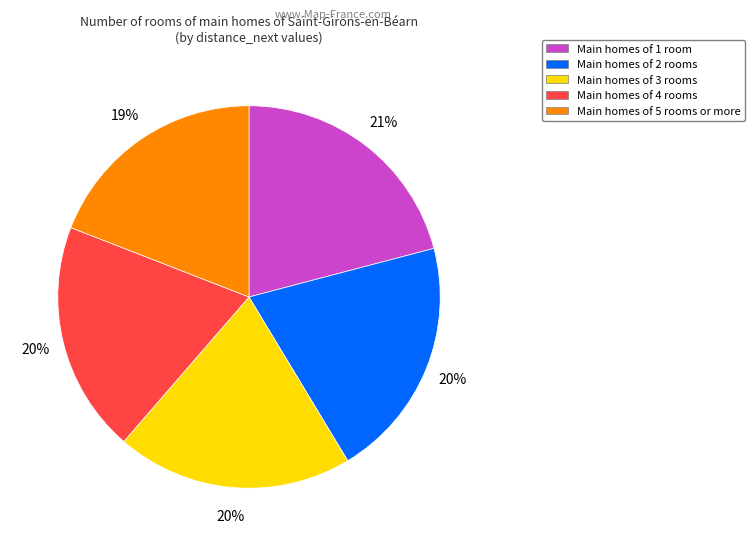

The Main homes of 4 rooms slice represents 34% of the pie. True or false?

False